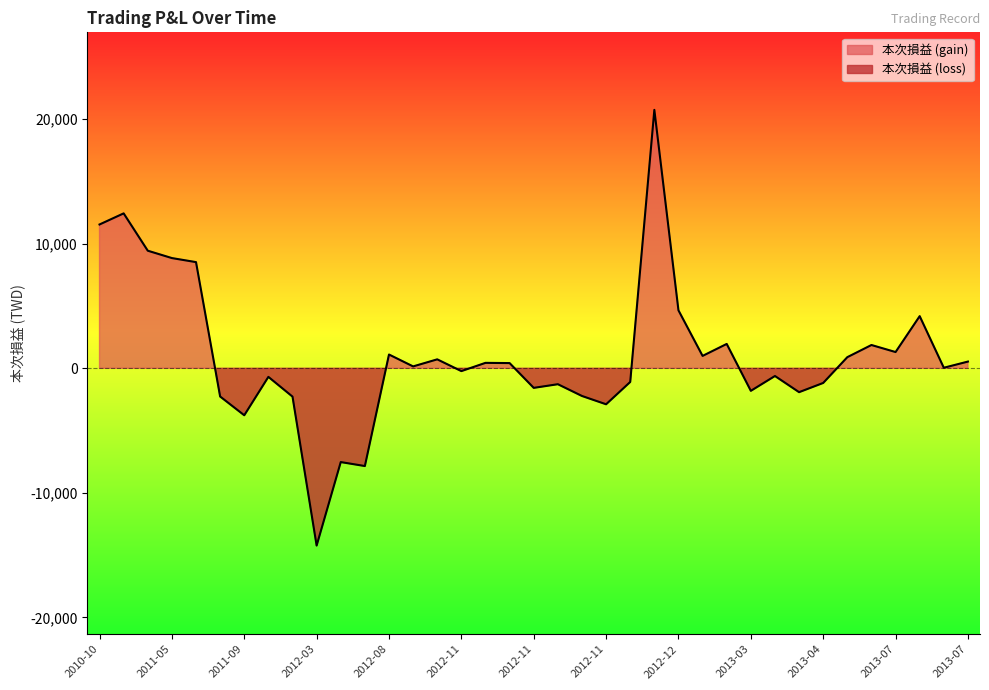

Reading left to right, extract all data points from this chart.

11546	12437	9440	8849	8524	-2266	-3772	-689	-2274	-14233	-7529	-7848	1106	151	718	-226	436	418	-1572	-1278	-2223	-2889	-1097	20748	4653	994	1955	-1810	-619	-1917	-1177	893	1869	1304	4187	43	539